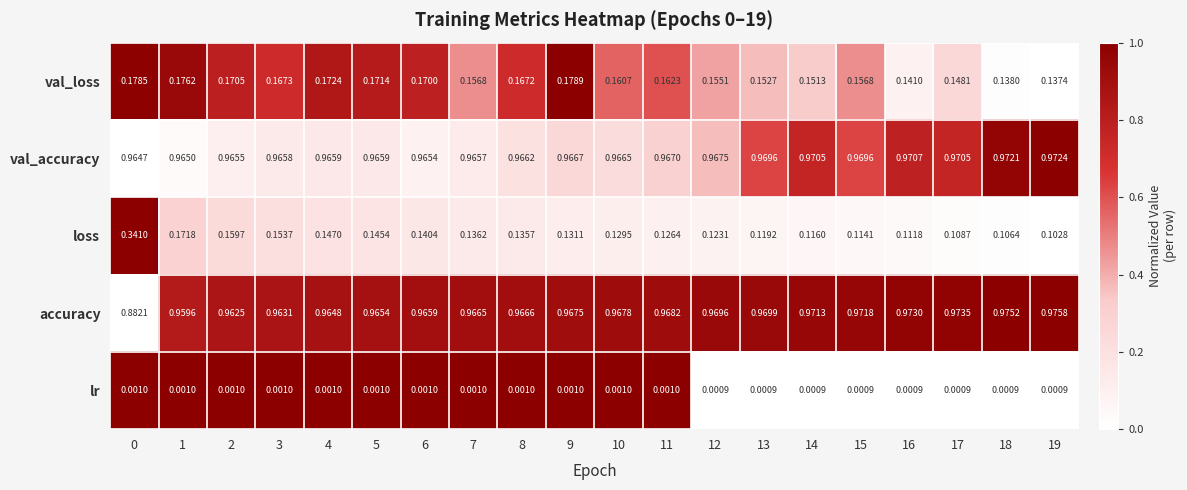

List the series in order of their peak value, highest first.

accuracy, val_accuracy, loss, val_loss, lr